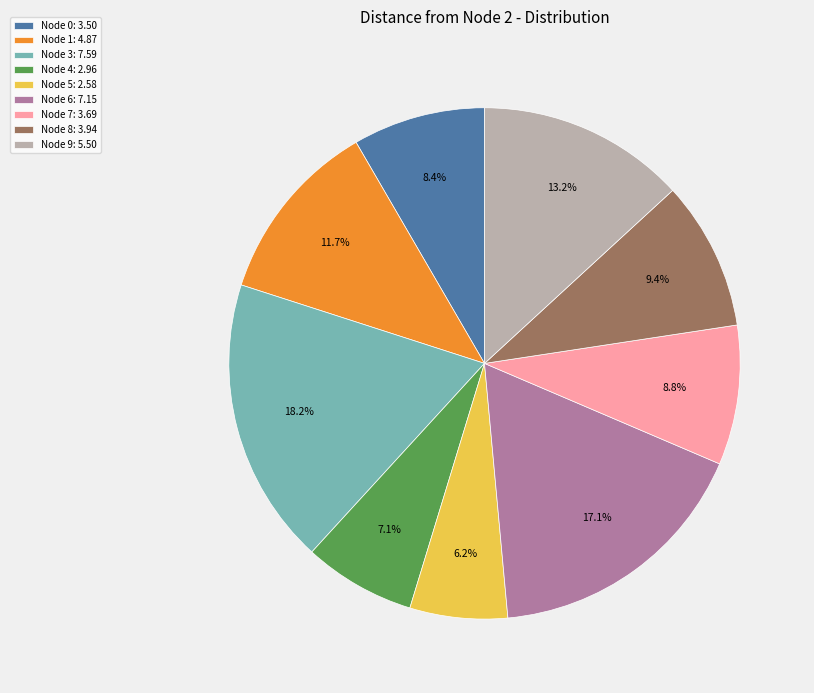

Between Node 0: 3.50 and Node 9: 5.50, which is larger?

Node 9: 5.50